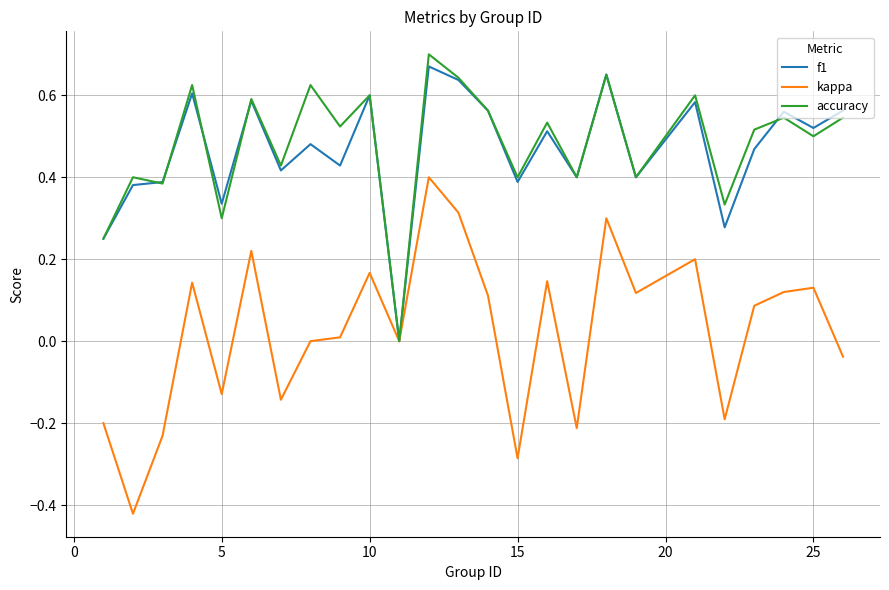

Which series has the largest range (max minus min)?

kappa